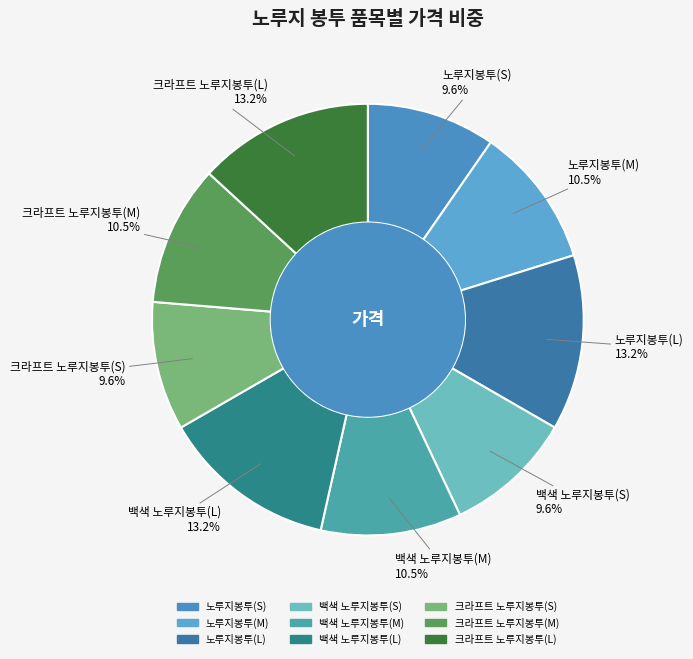

Is it true that 노루지봉투(S) is 10% of the pie?

True